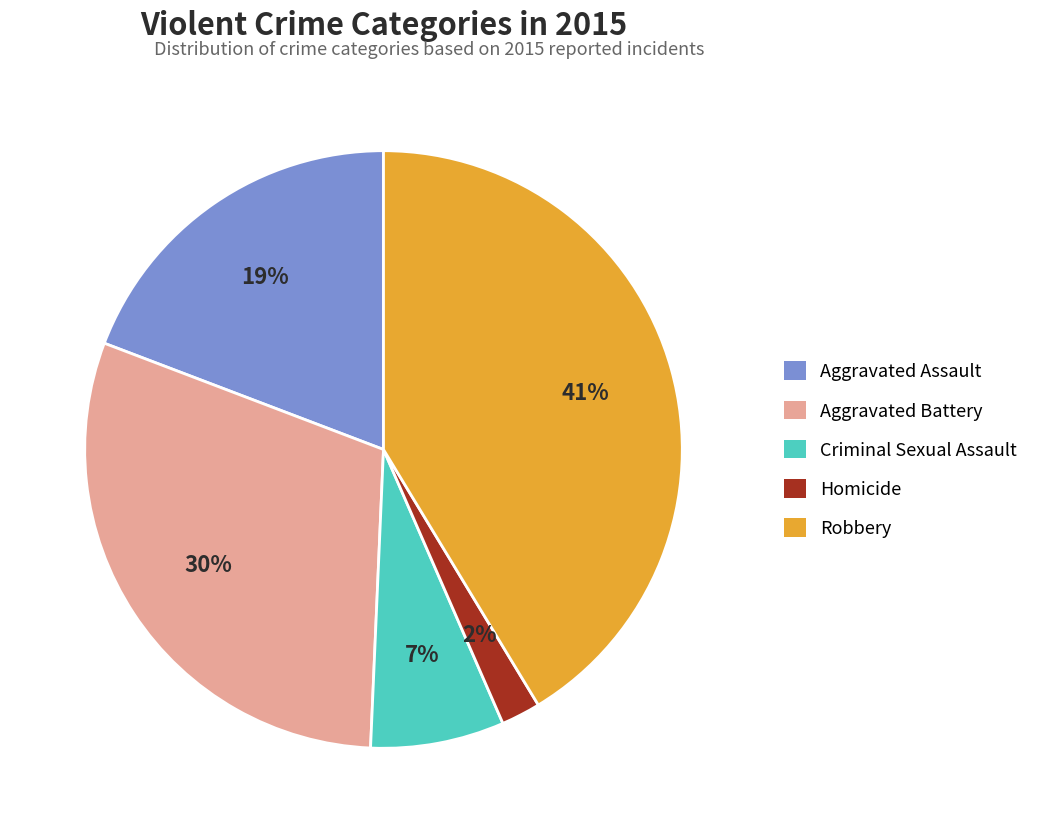

True or false: Aggravated Battery accounts for 37% of the total.

False